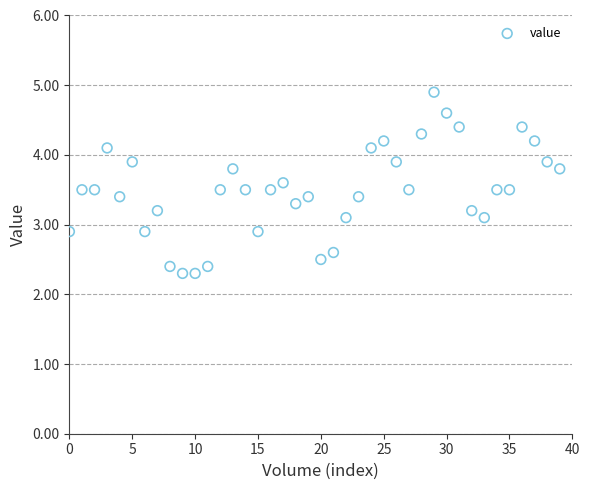

What is the range of Y values (max minus min)?

2.6